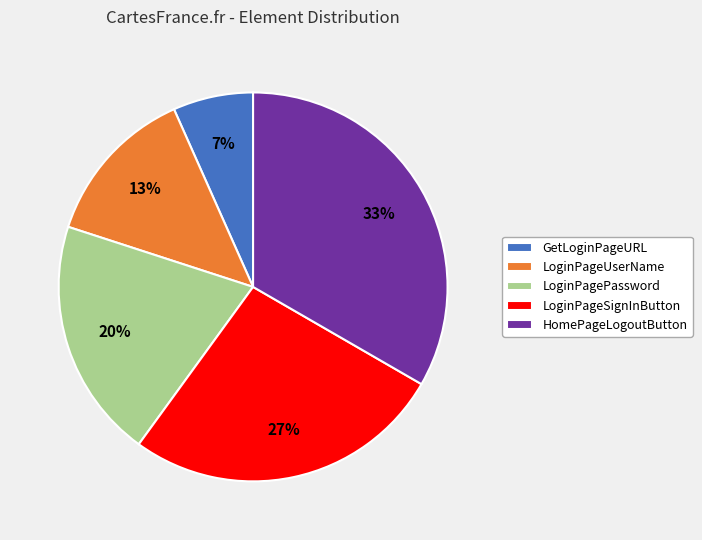

True or false: LoginPagePassword accounts for 20% of the total.

True